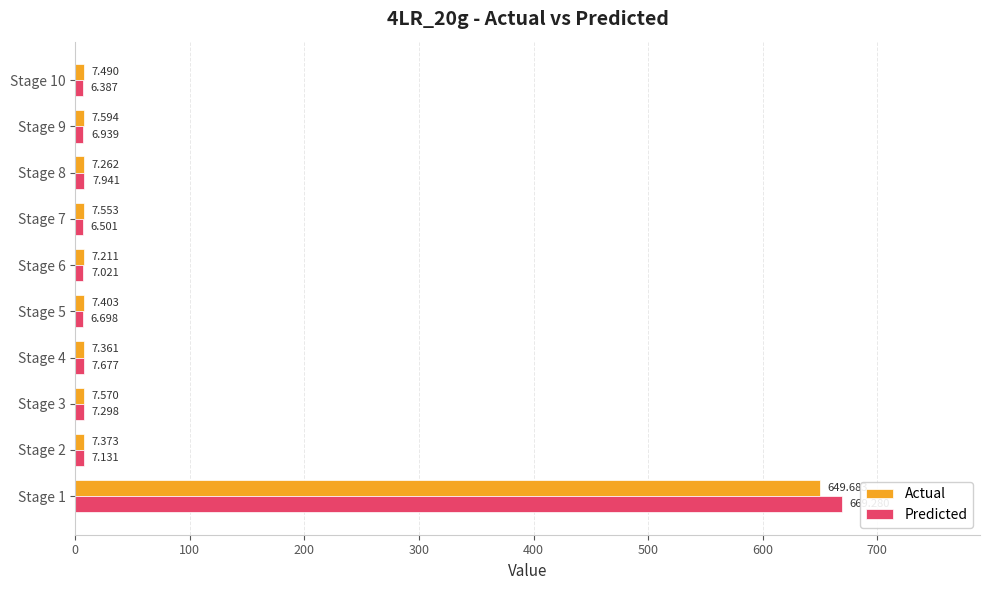

Is the value of Predicted at Stage 10 greater than the value of Actual at Stage 7?

No